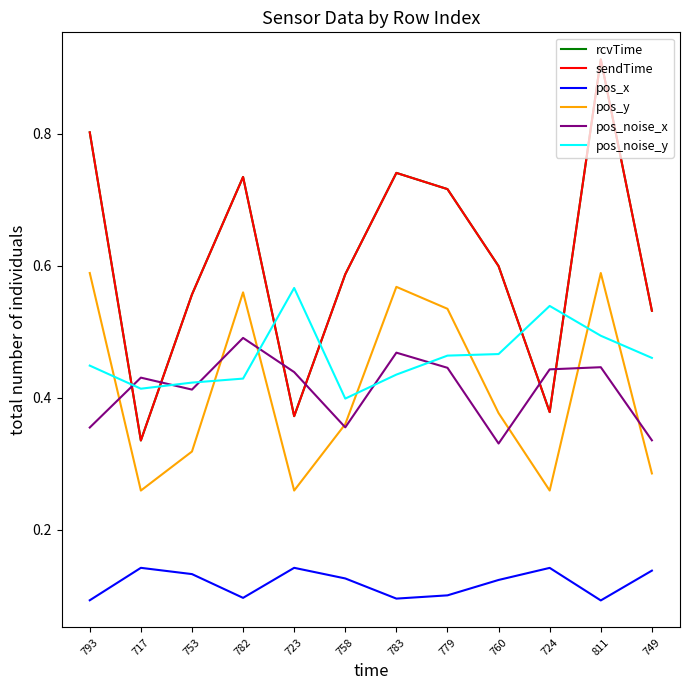

At which label does pos_x reach its minimum?

811